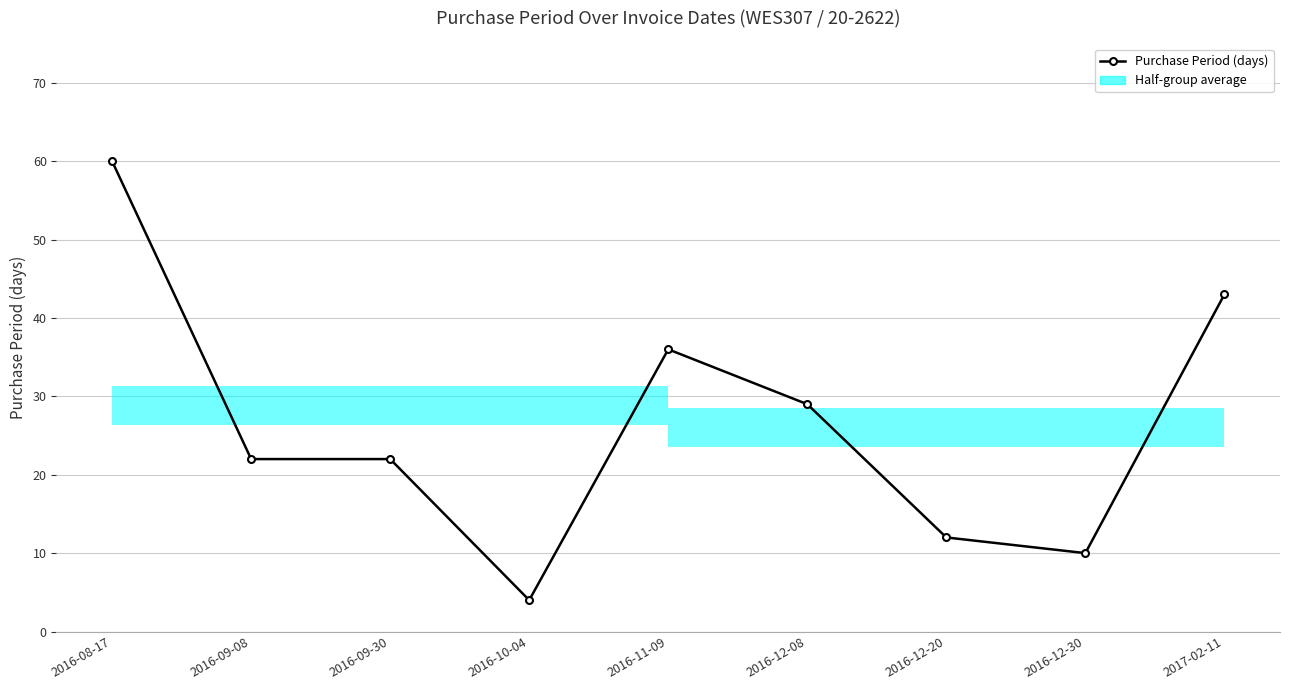

How many points are higher than both their immediate neighbors (excluding endpoints)?

1